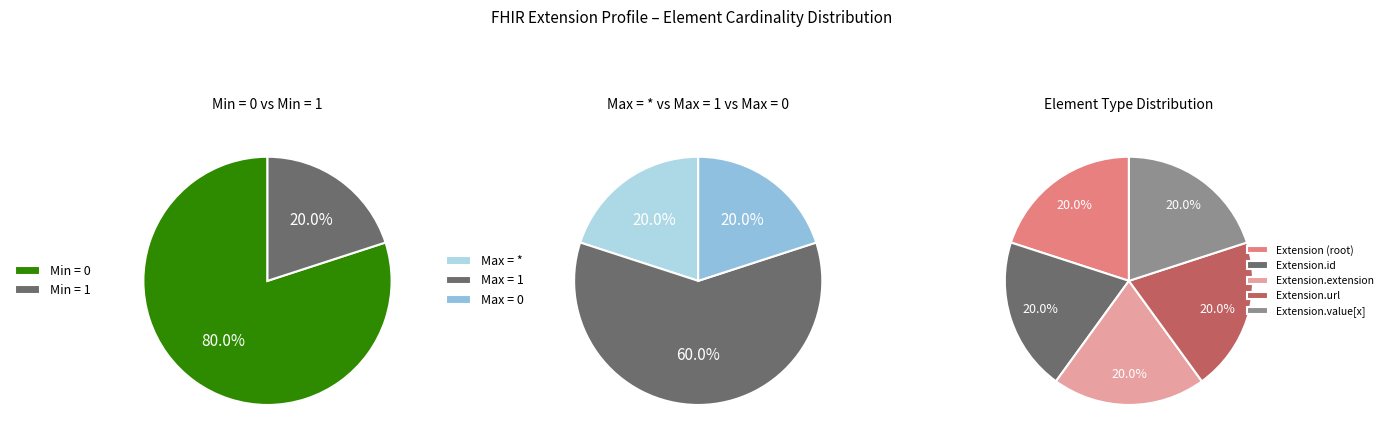

Does Extension.id account for over 50% of the chart?

No